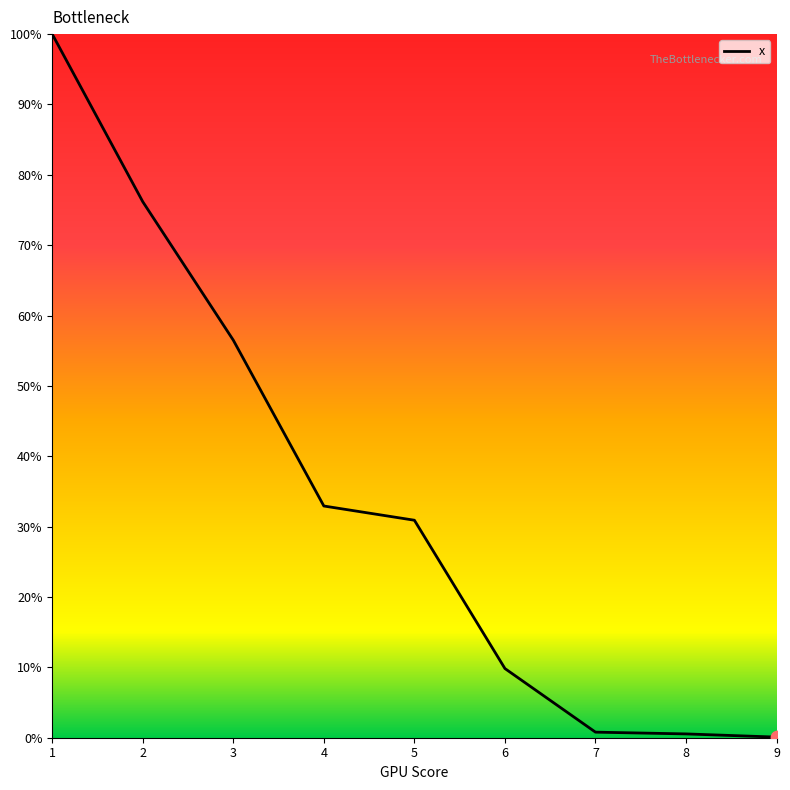

What is the change in value from 2 to 6?

-66.3